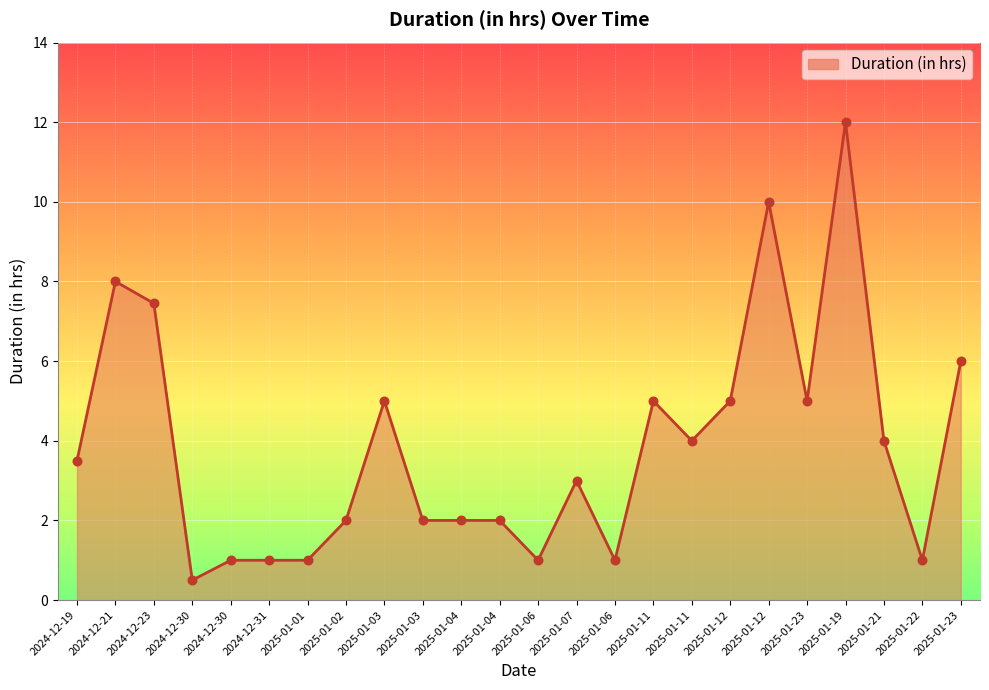

How many lines are shown in the chart?

1